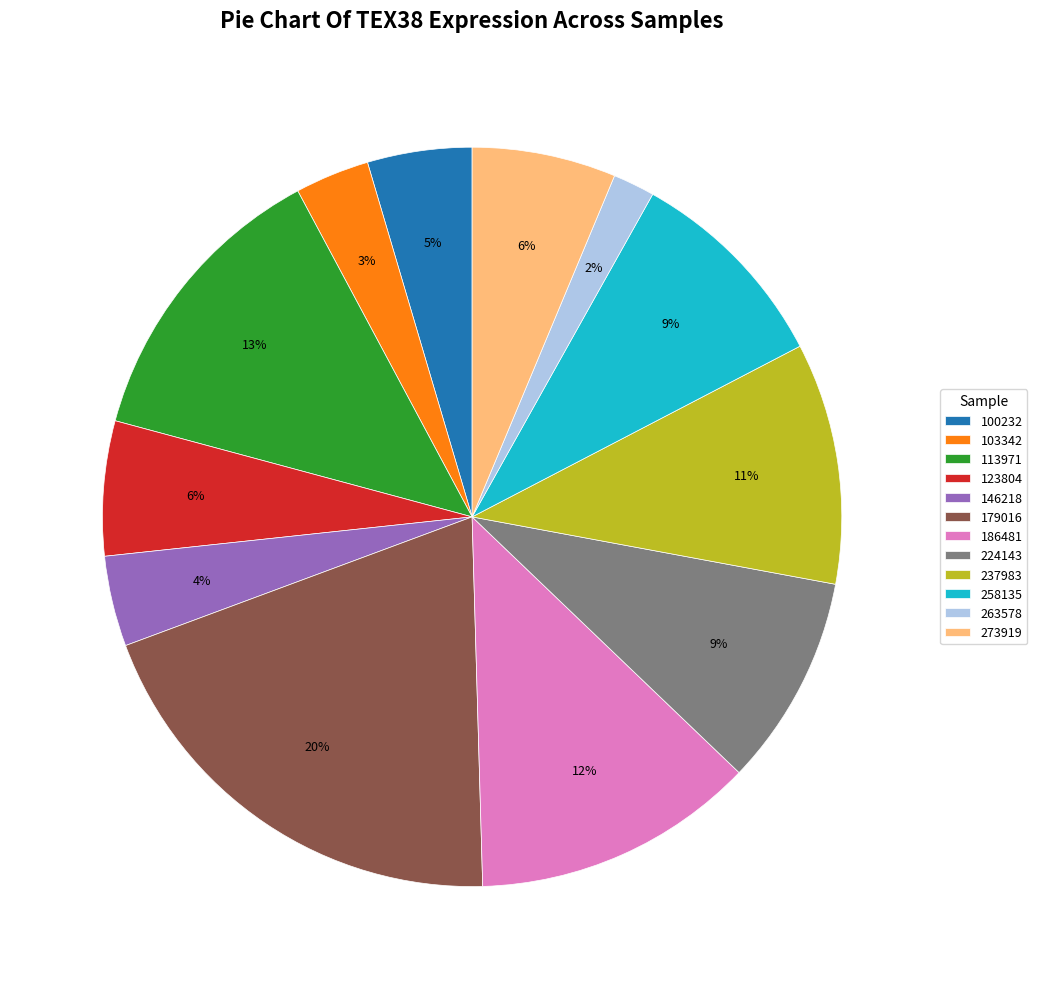

Does 146218 account for over 50% of the chart?

No